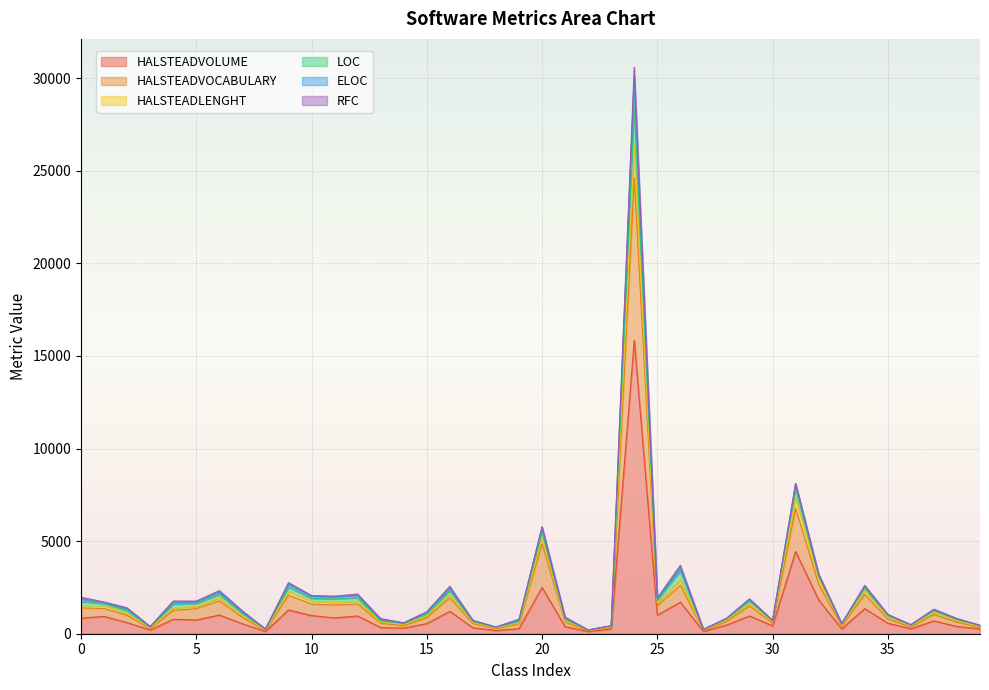

In LOC, how many points are lower than both neighbors (excluding endpoints)?

12